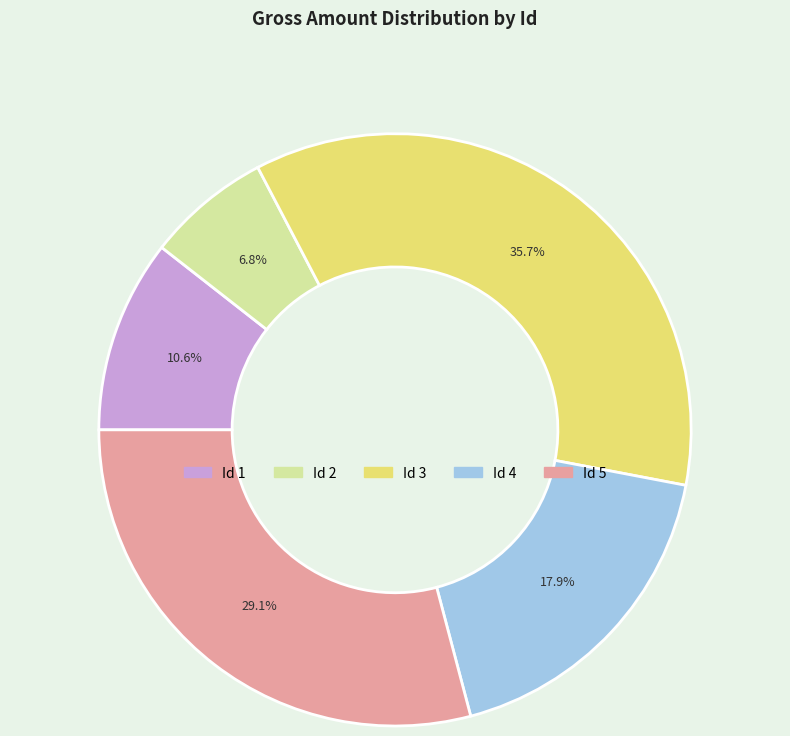

Is there any slice that represents more than half of the pie?

No